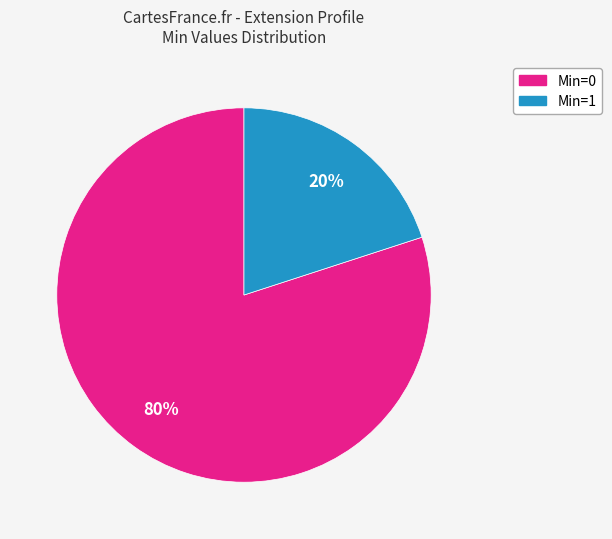

Does any single category account for the majority?

Yes